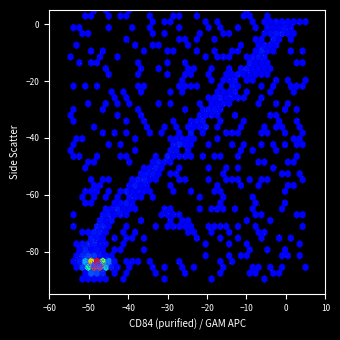

What is the range of X values (max minus min)?

58.9